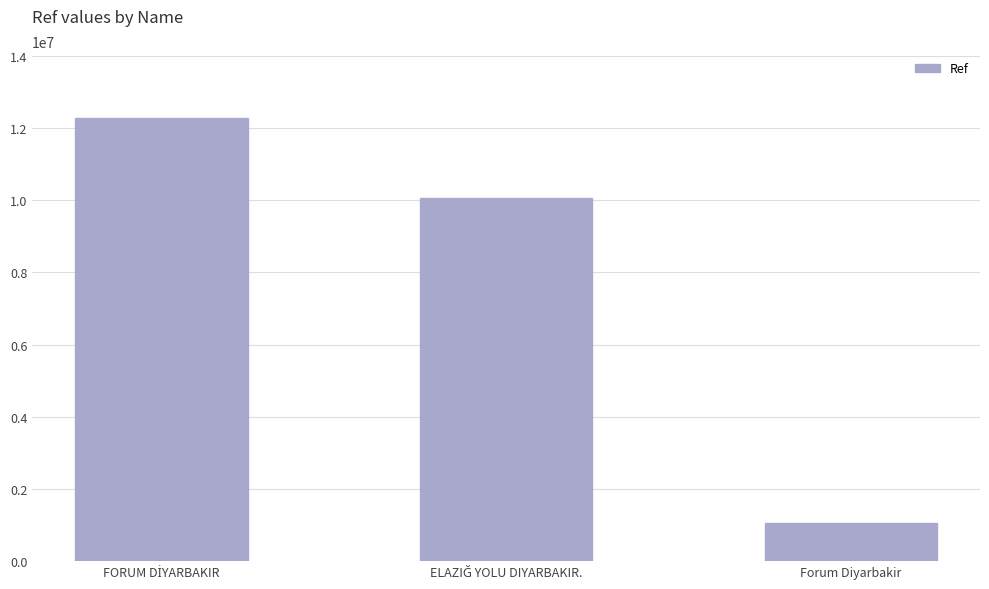

What is the value of the 1st bar from the left?

12285360